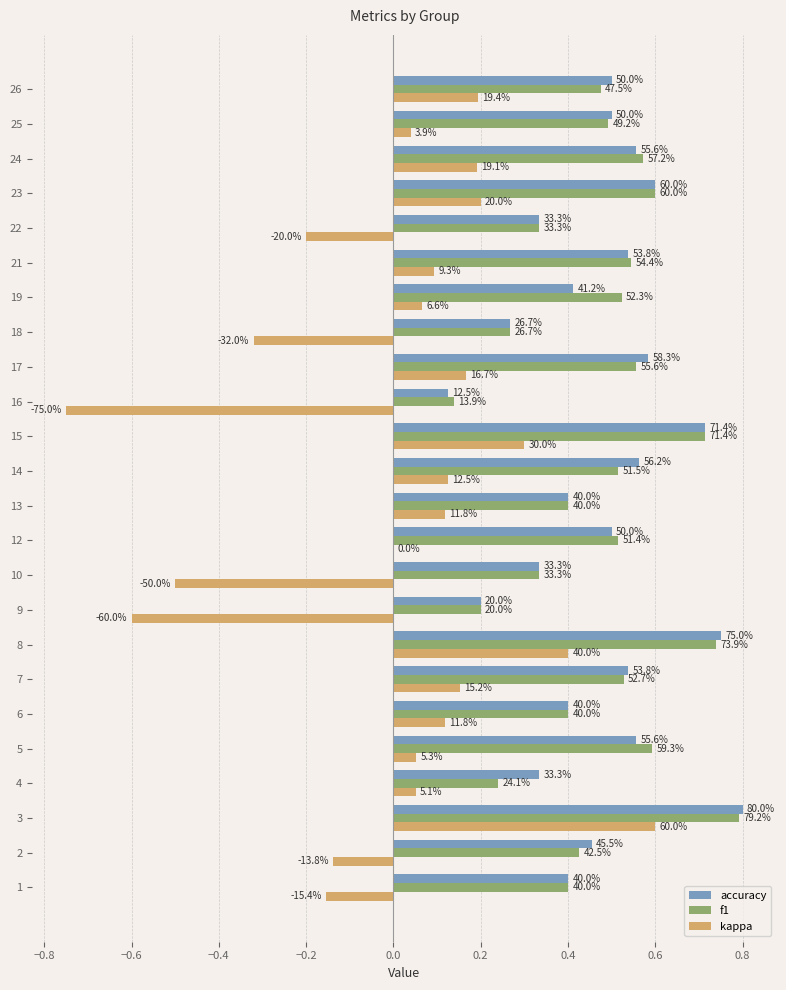

What are all the series names shown in the legend?

accuracy, f1, kappa